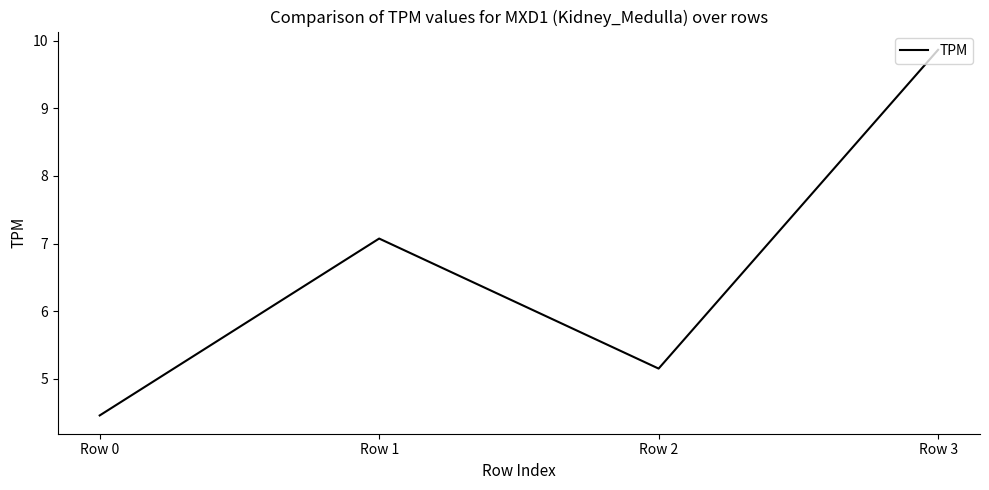

Rank the categories by value from lowest to highest.

Row 0, Row 2, Row 1, Row 3